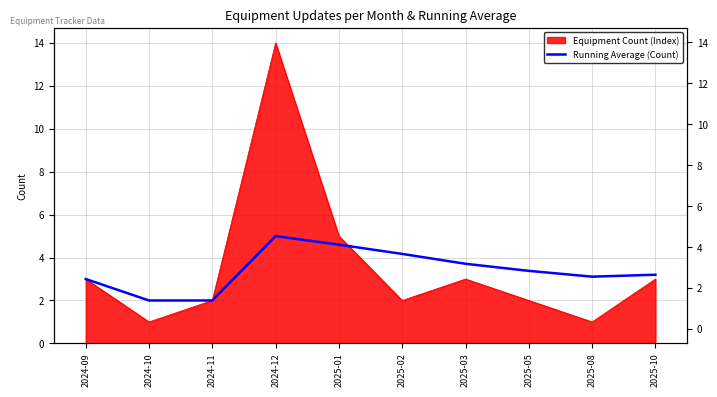

True or false: the data shows 1.4 at 2025-10.

False